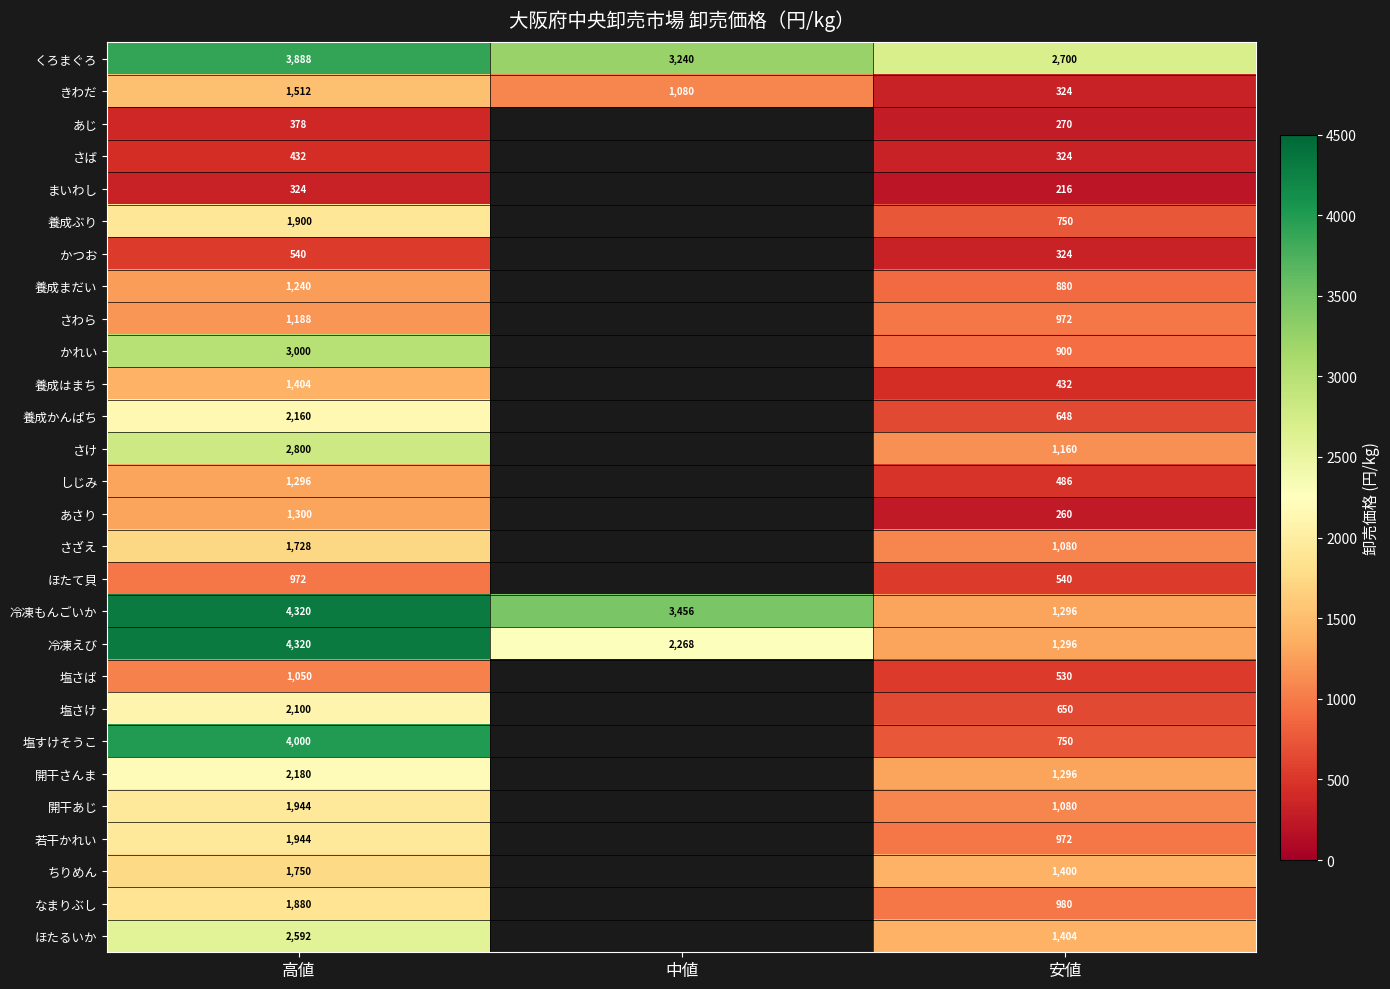

At which category is the sum across all series the highest?

高値